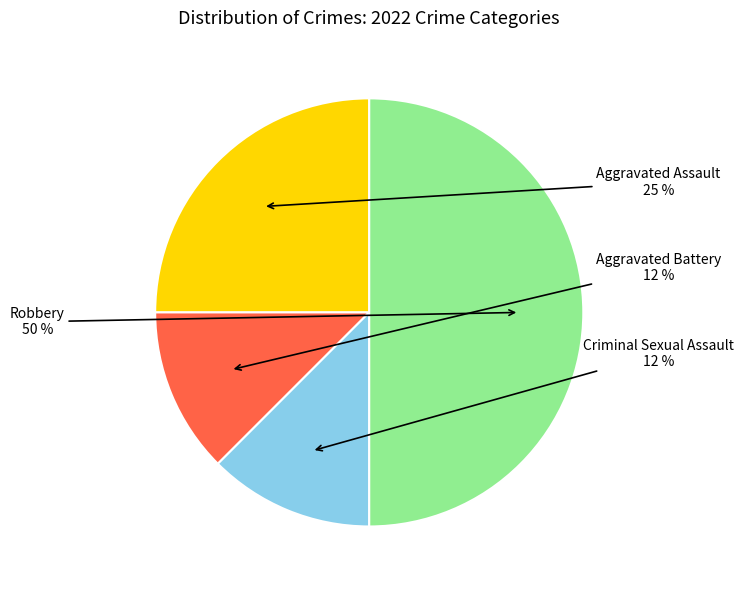

To the nearest percent, what is the average slice percentage?

25%